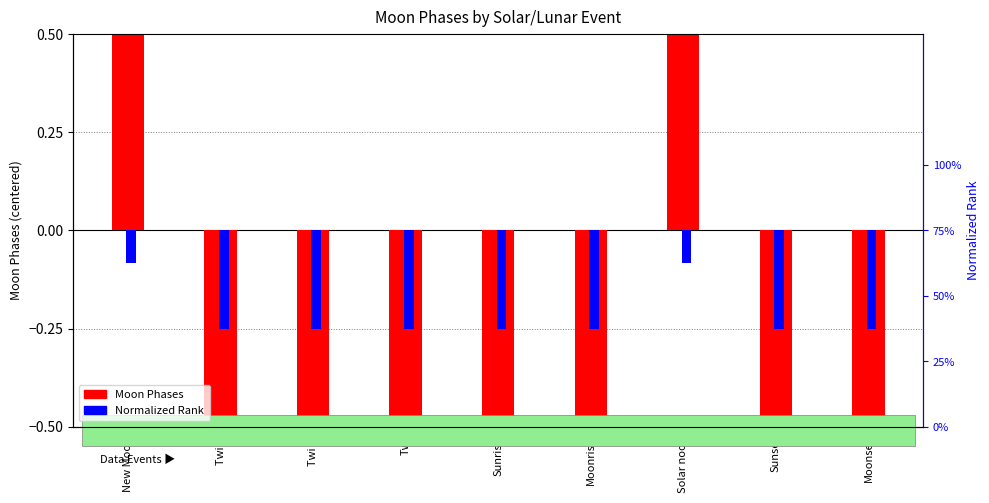

Which has a higher value, Twi N or Sunset?

Twi N